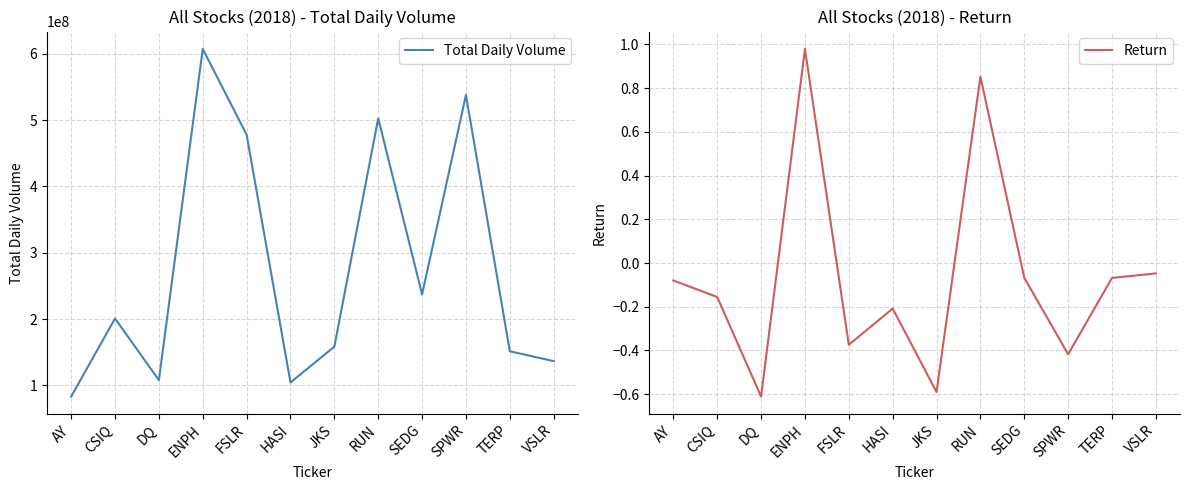

How many categories are shown in the chart?

12